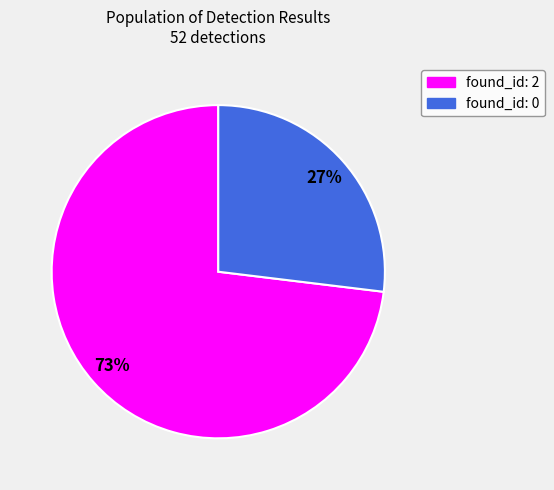

Is there a majority slice in this chart?

Yes